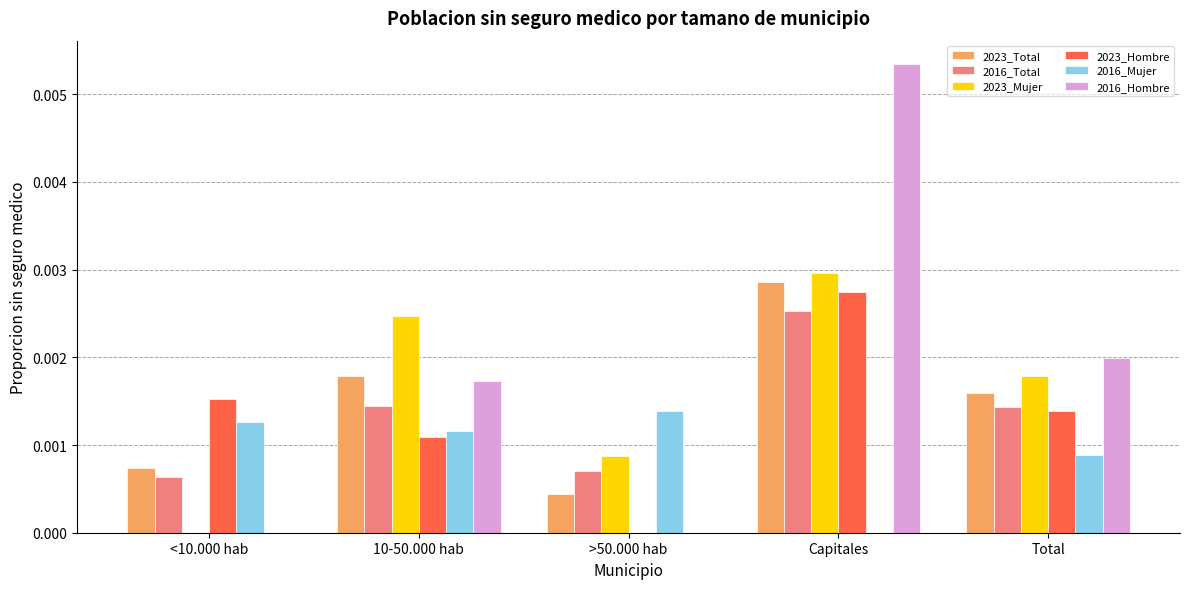

At which category is the sum across all series the highest?

Capitales